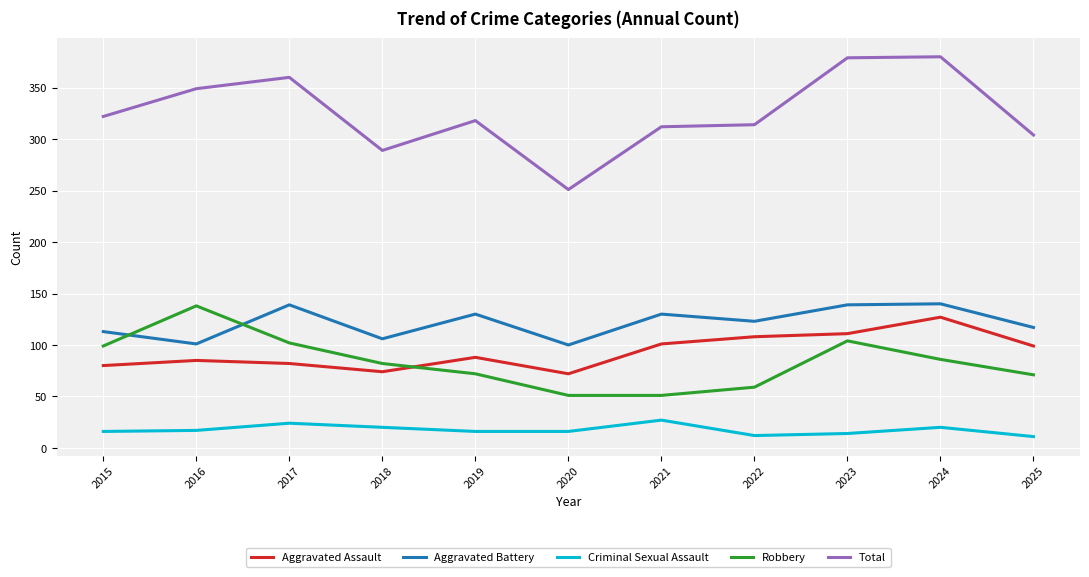

What is the difference between the highest and lowest values at 2019?

302